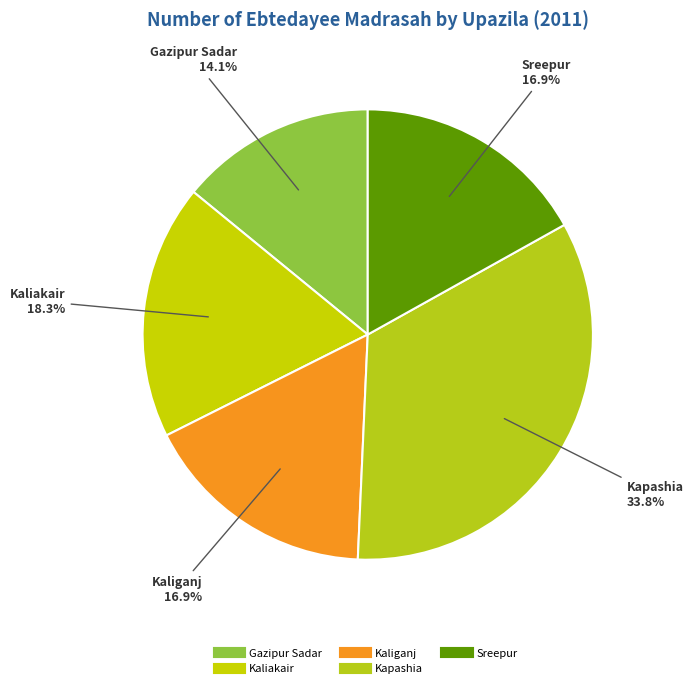

True or false: Kaliakair accounts for 6% of the total.

False